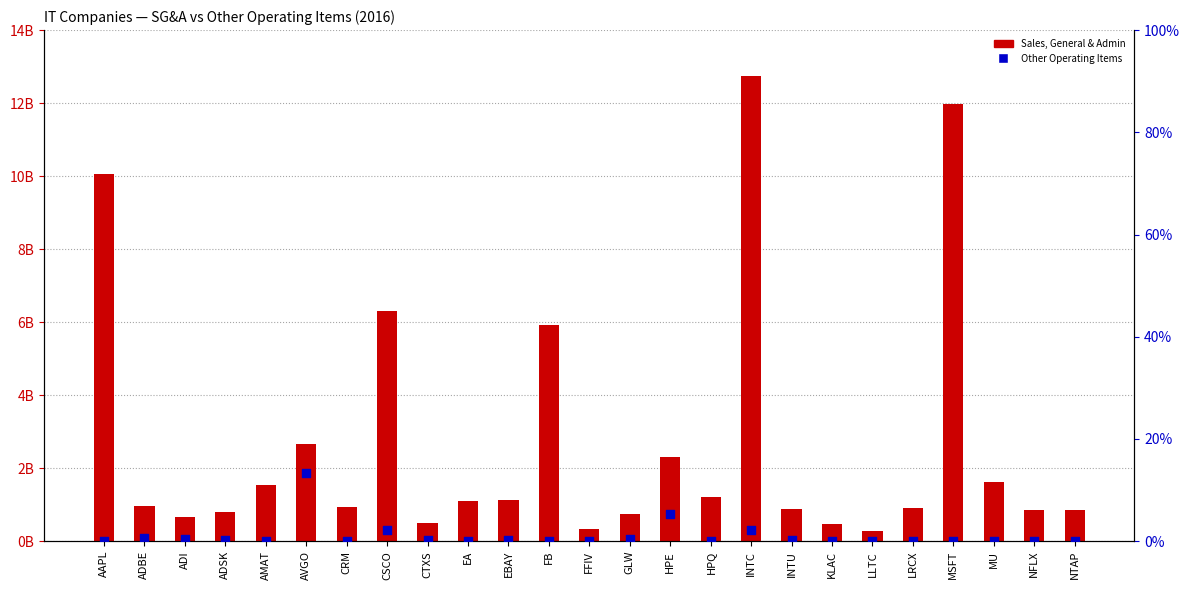

Which series has the largest total across all categories?

Sales, General & Admin